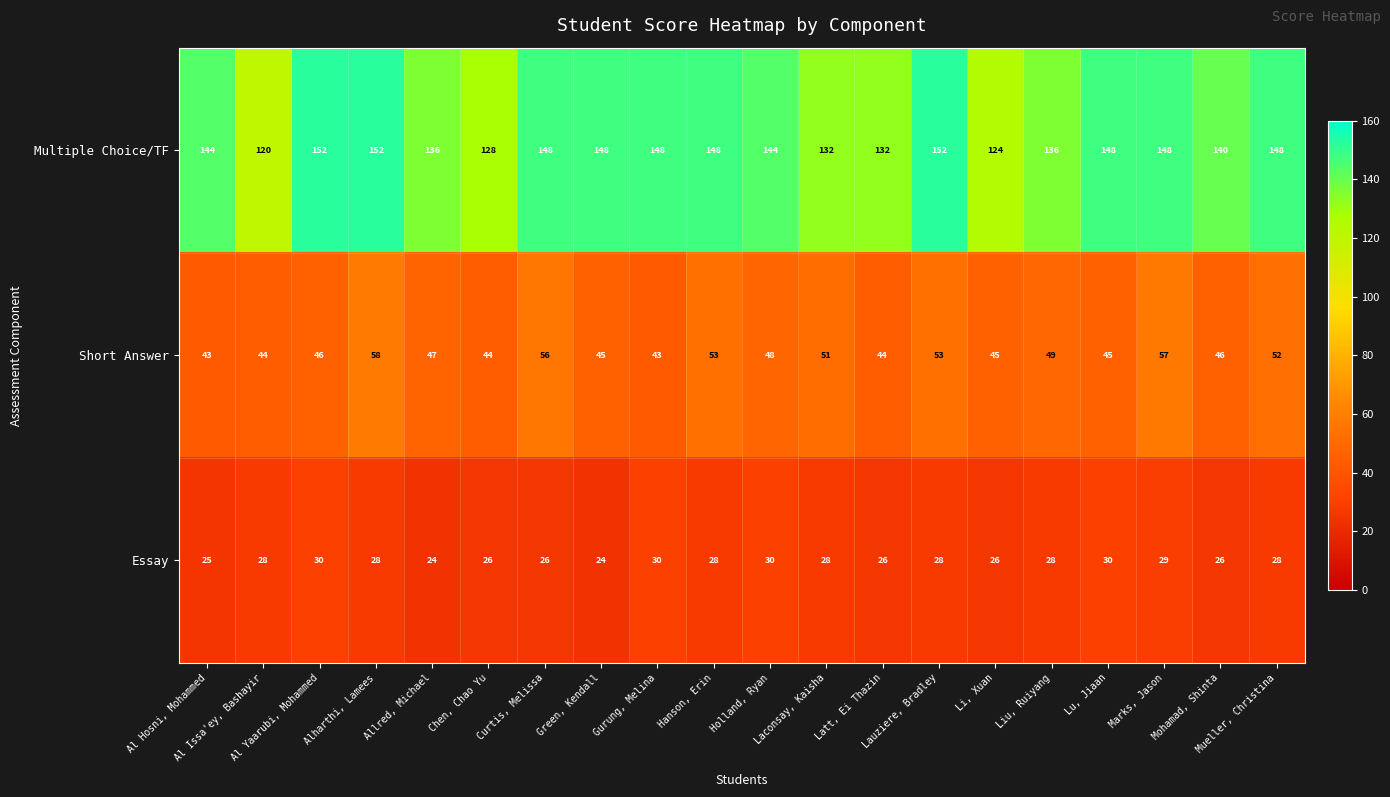

What is the sum of all Multiple Choice/TF values?

2828